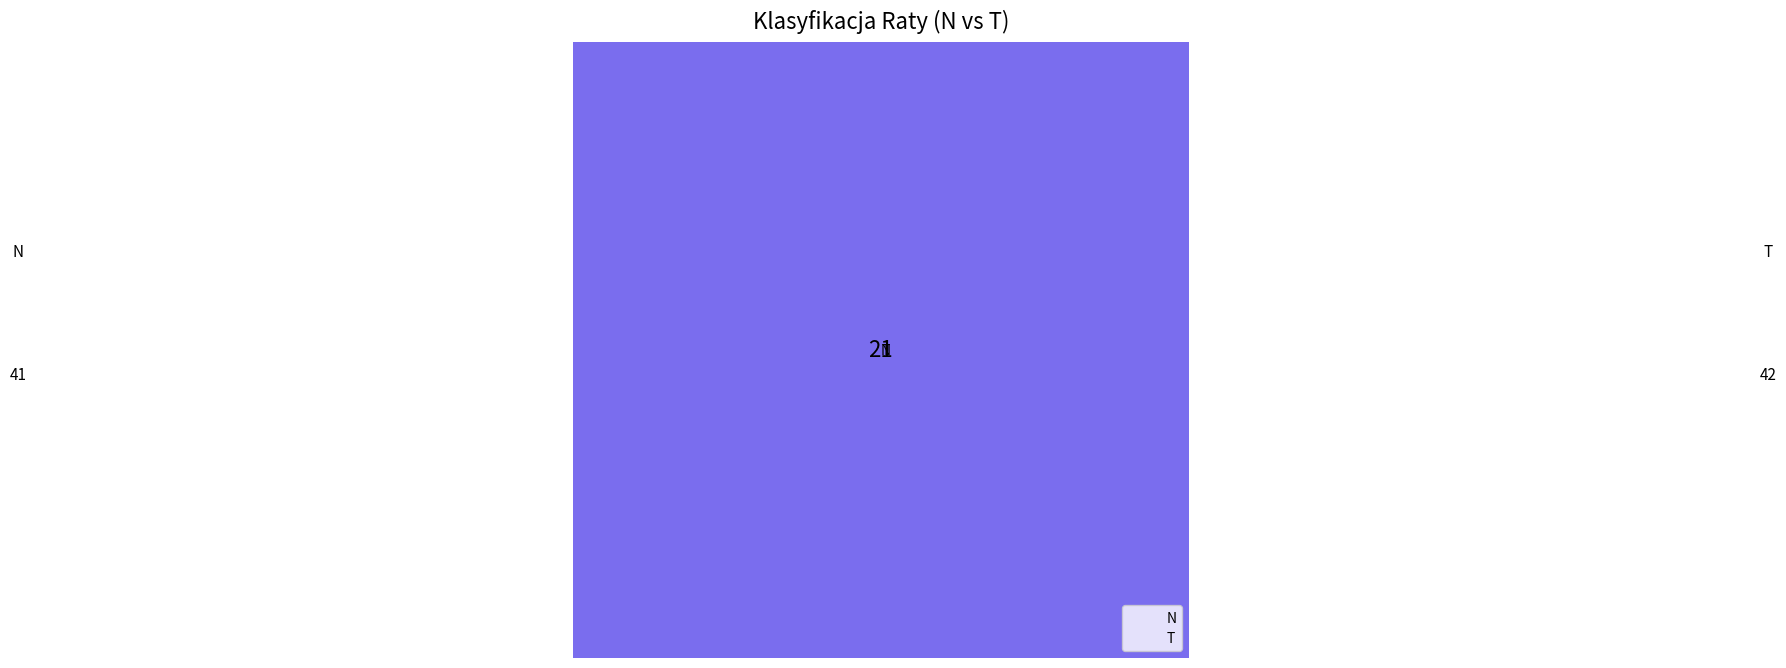

To the nearest percent, what is the difference between the T and N slice percentages?

1%